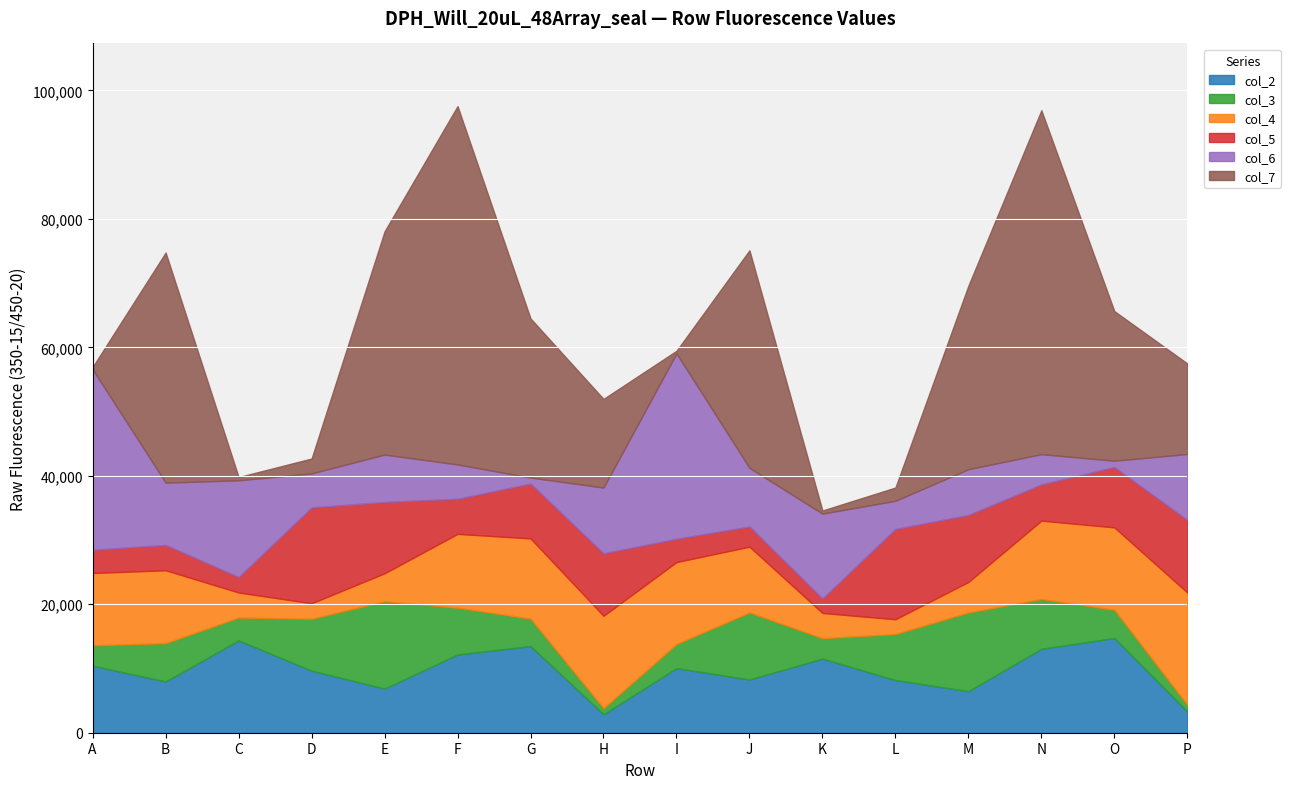

The col_2 series shows 14741 at O. True or false?

True